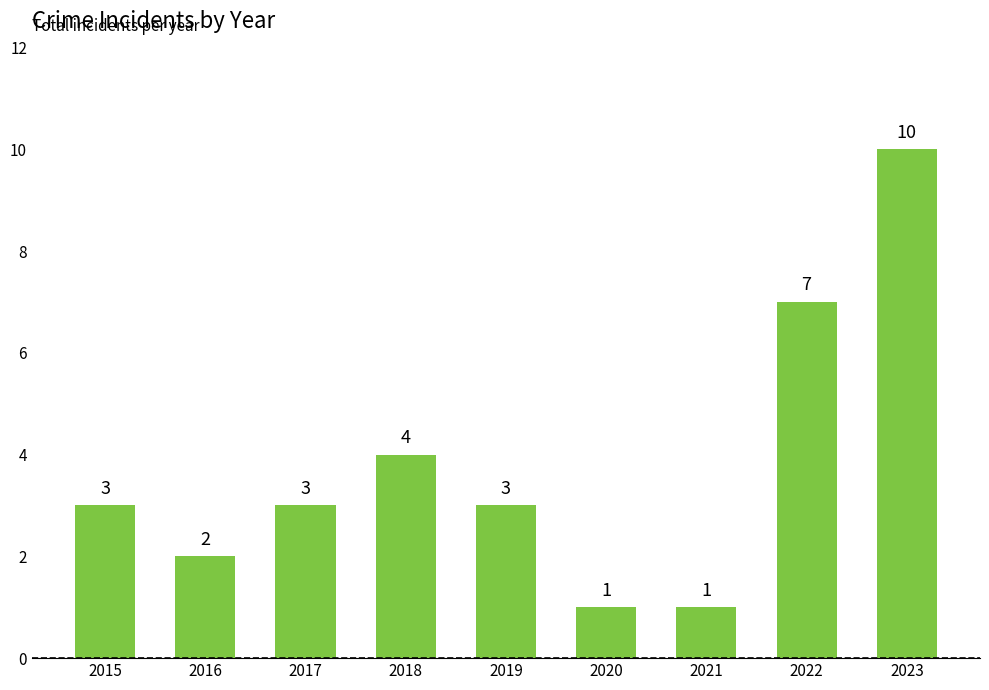

Does the chart contain stacked bars?

No